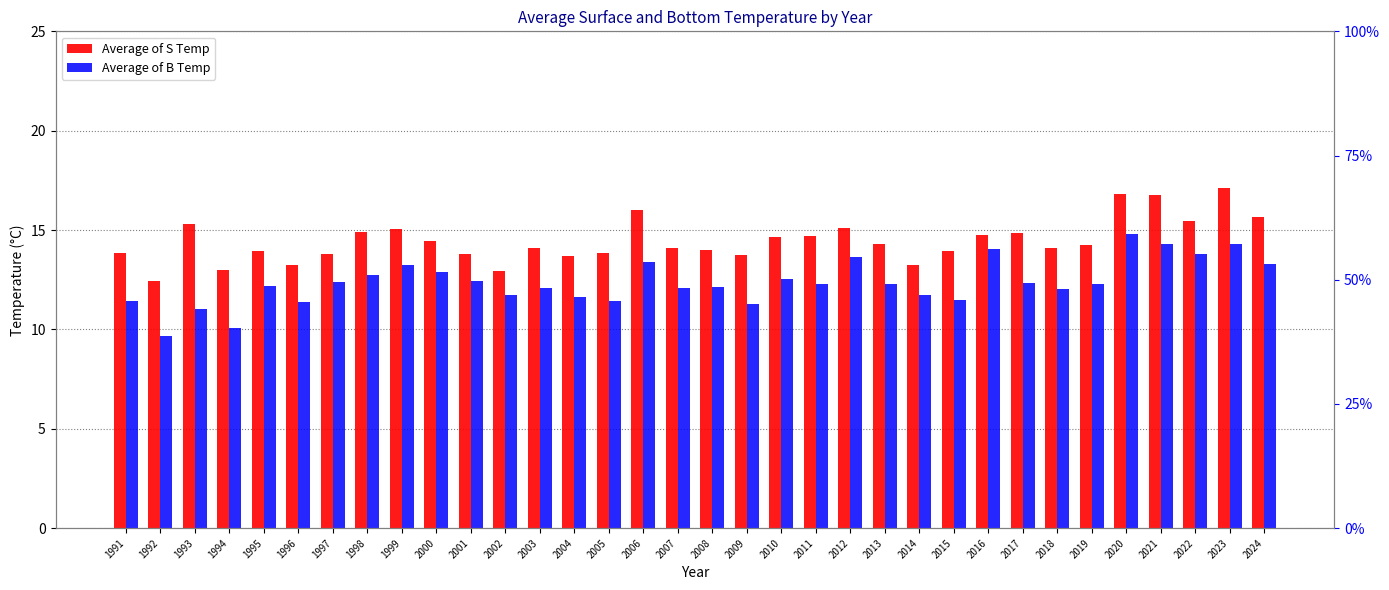

Reading left to right, list all the values displayed in this chart.

Average of S Temp: 1991=13.9	1992=12.5	1993=15.3	1994=13.0	1995=13.9	1996=13.2	1997=13.8	1998=14.9	1999=15.1	2000=14.4	2001=13.8	2002=12.9	2003=14.1	2004=13.7	2005=13.9	2006=16.0	2007=14.1	2008=14.0	2009=13.7	2010=14.6	2011=14.7	2012=15.1	2013=14.3	2014=13.3	2015=13.9	2016=14.8	2017=14.8	2018=14.1	2019=14.3	2020=16.8	2021=16.7	2022=15.5	2023=17.1	2024=15.6
Average of B Temp: 1991=11.4	1992=9.7	1993=11.0	1994=10.1	1995=12.2	1996=11.4	1997=12.4	1998=12.7	1999=13.2	2000=12.9	2001=12.5	2002=11.8	2003=12.1	2004=11.6	2005=11.5	2006=13.4	2007=12.1	2008=12.1	2009=11.3	2010=12.5	2011=12.3	2012=13.6	2013=12.3	2014=11.7	2015=11.5	2016=14.0	2017=12.3	2018=12.0	2019=12.3	2020=14.8	2021=14.3	2022=13.8	2023=14.3	2024=13.3